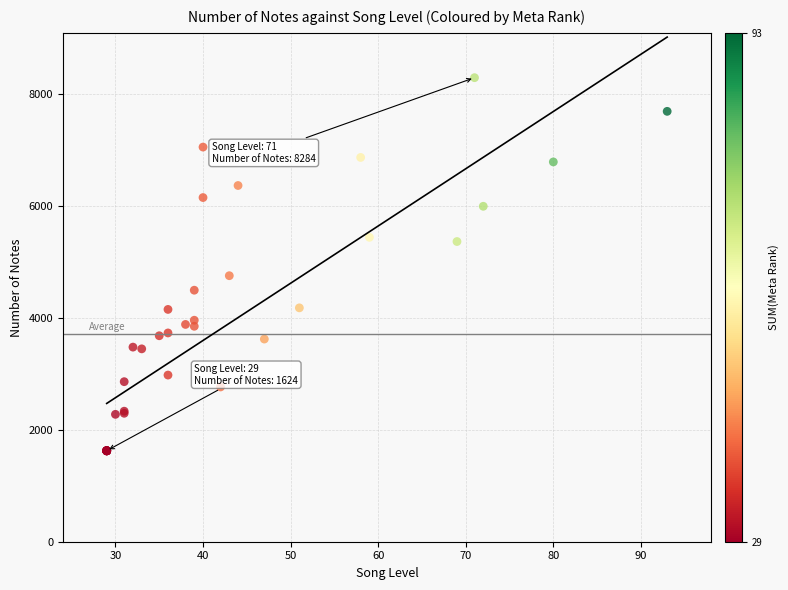

What Y value in the scatter plot is closest to 4954?

4749